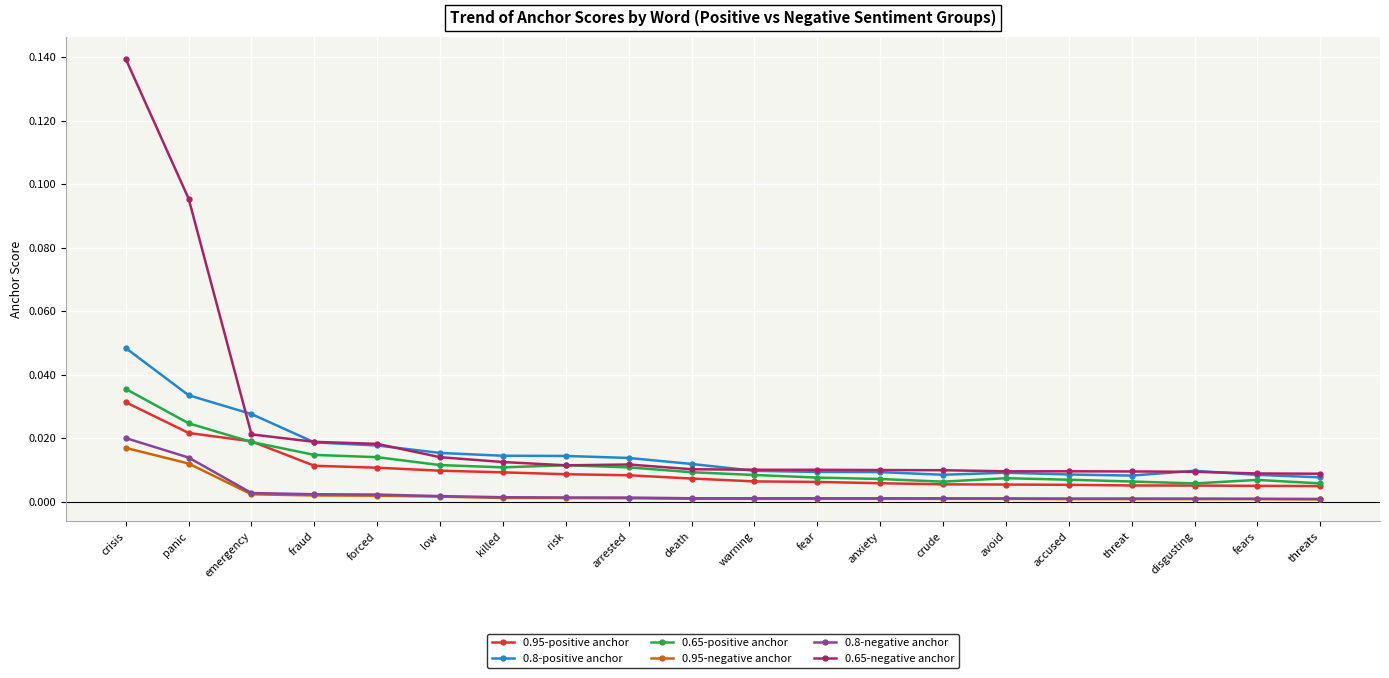

True or false: 0.8-negative anchor and 0.95-positive anchor intersect in this chart.

False